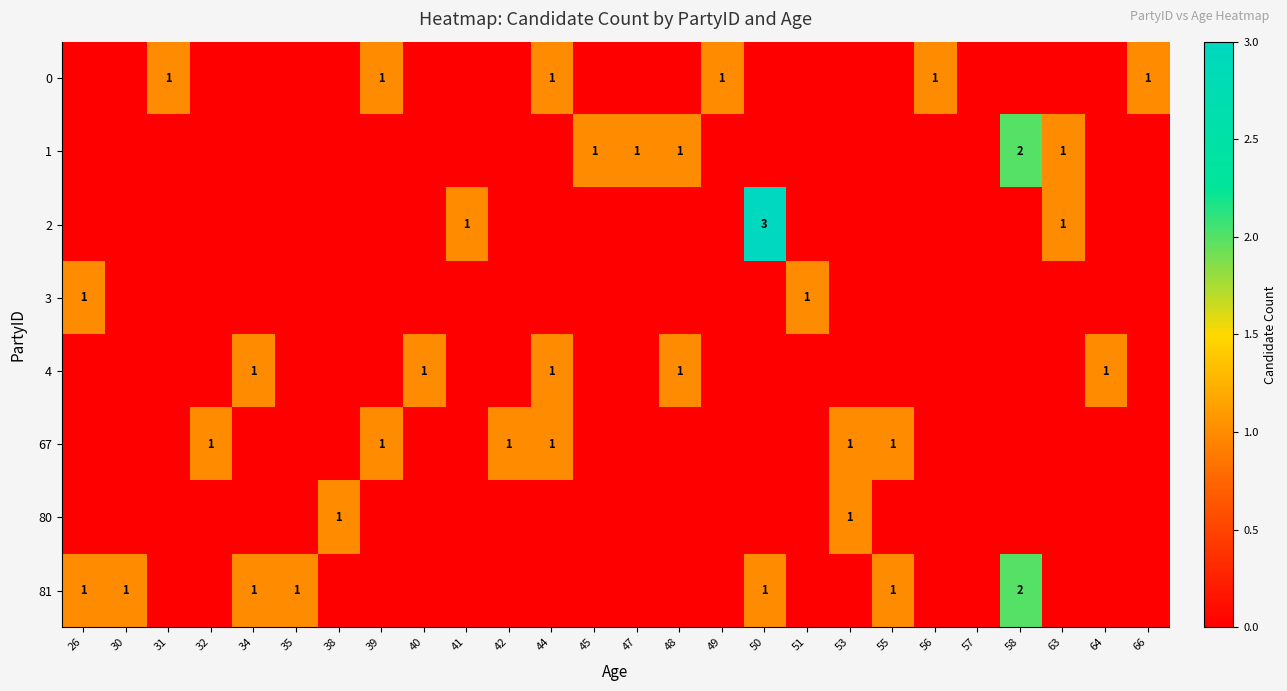

The value of 4 at 34 is 0. True or false?

False